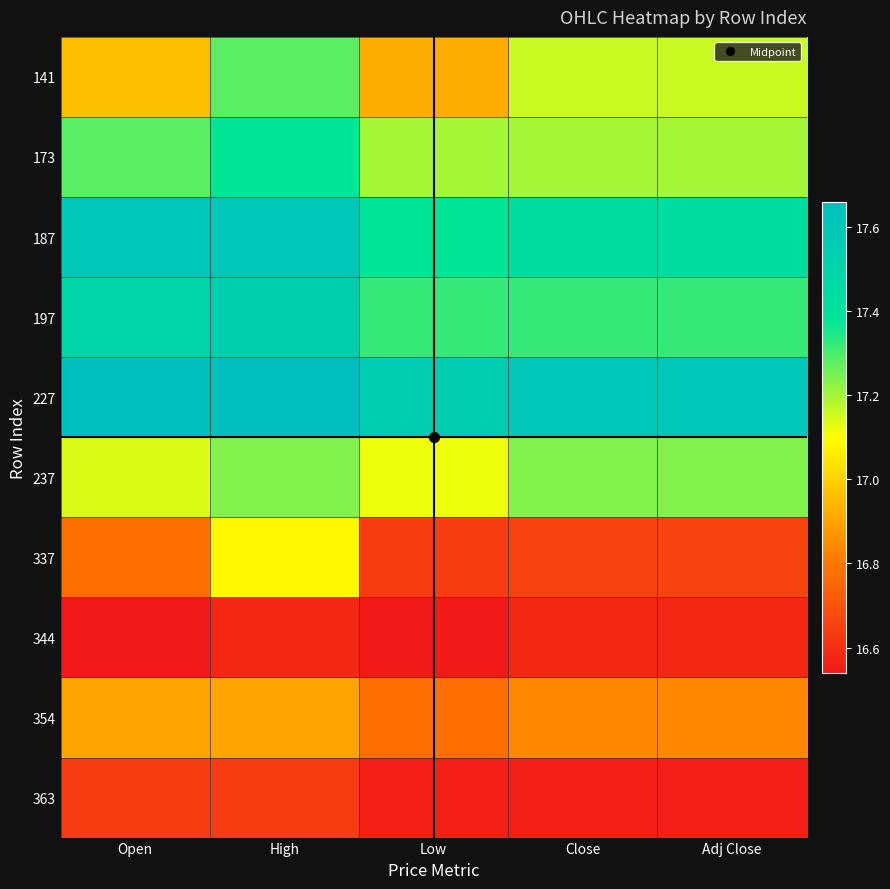

Rank the series at Adj Close from highest to lowest value.

227, 187, 197, 237, 173, 141, 354, 337, 344, 363